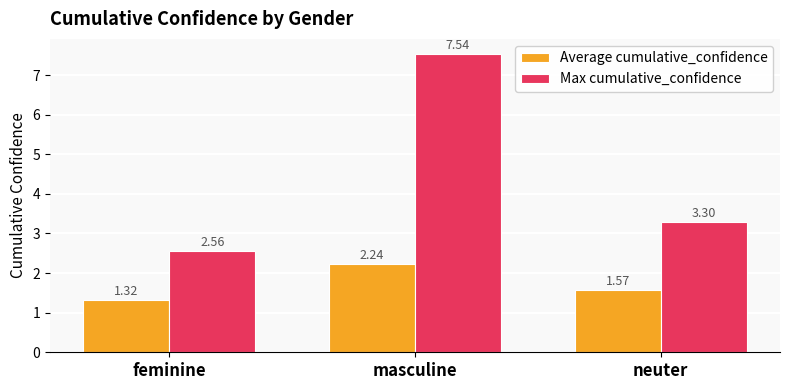

At which label does Max cumulative_confidence reach its peak?

masculine